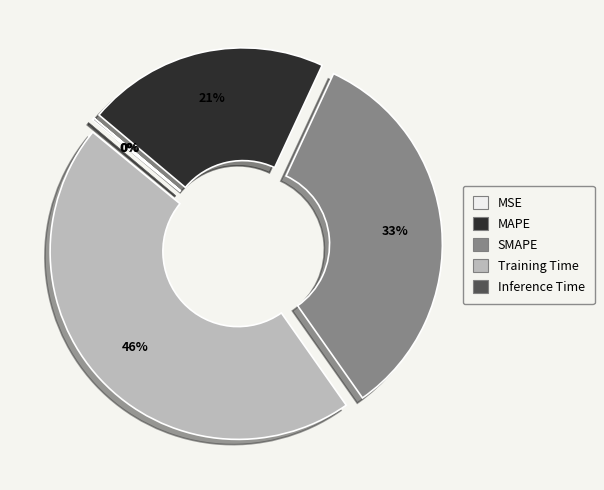

Which has a higher value, SMAPE or Training Time?

Training Time